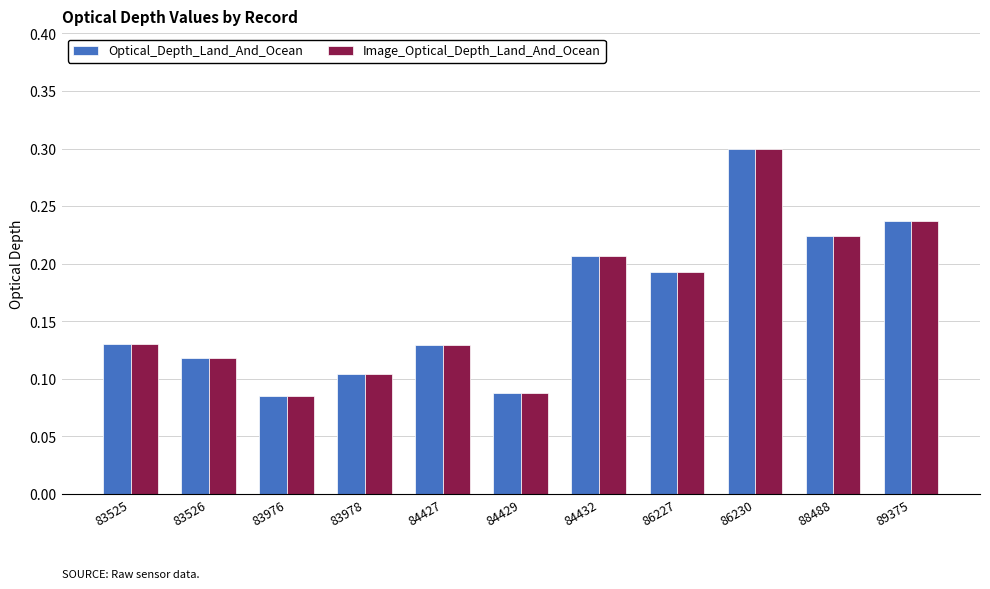

How many bars are there in total?

22